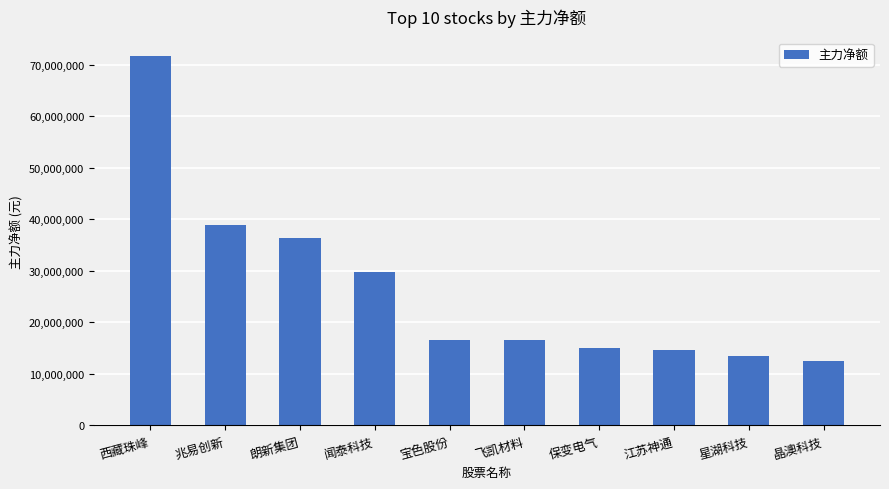

Between 江苏神通 and 西藏珠峰, which is larger?

西藏珠峰